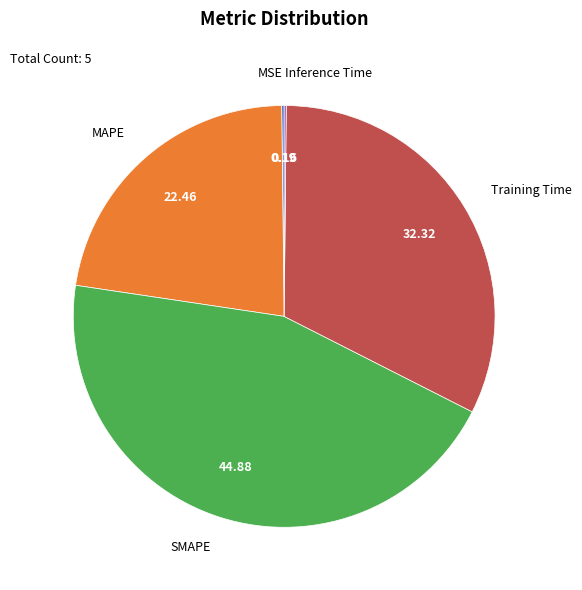

Does any single category account for the majority?

No